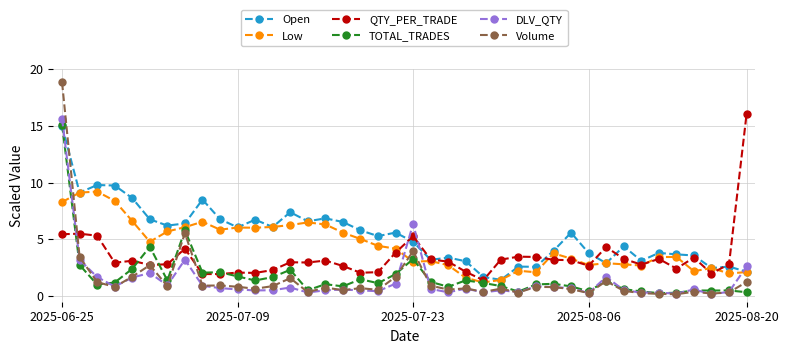

True or false: Open has more than 1 interior local peaks.

True